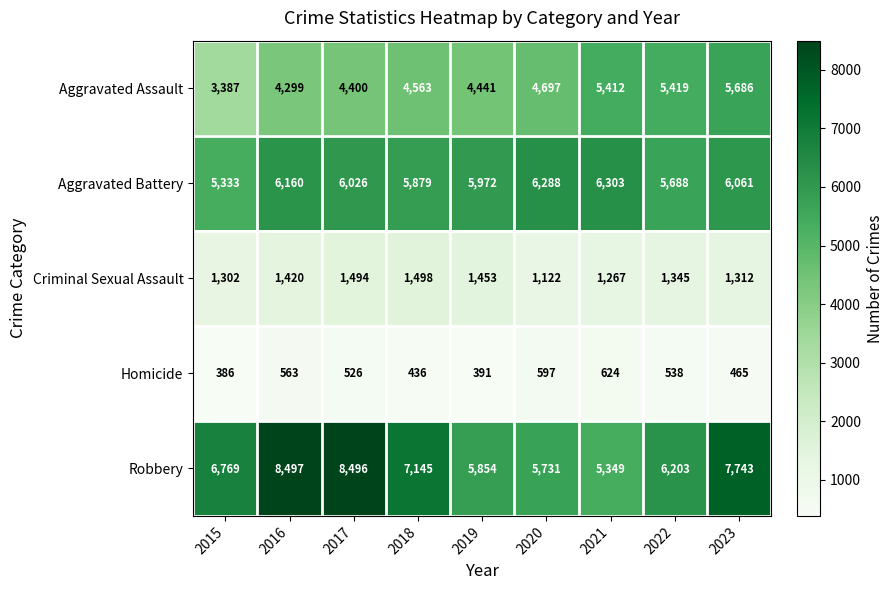

How many data points does each series have?

9